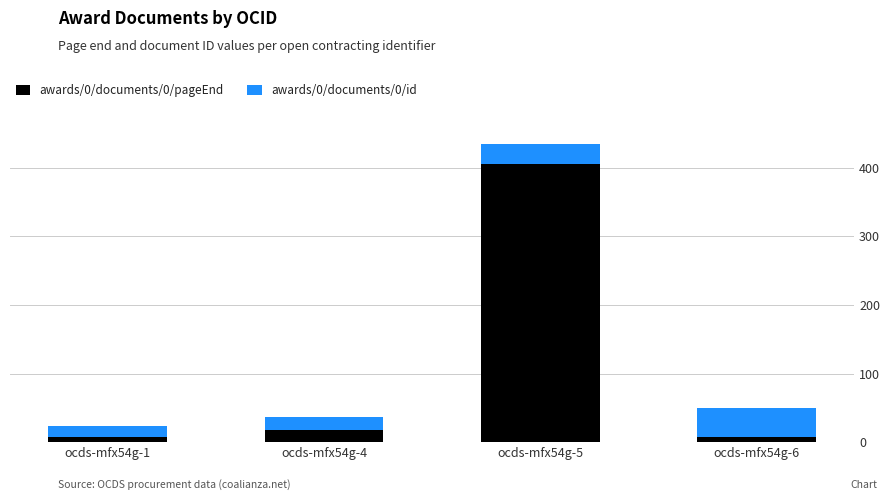

Reading left to right, what are the values for awards/0/documents/0/pageEnd?

8	18	406	8